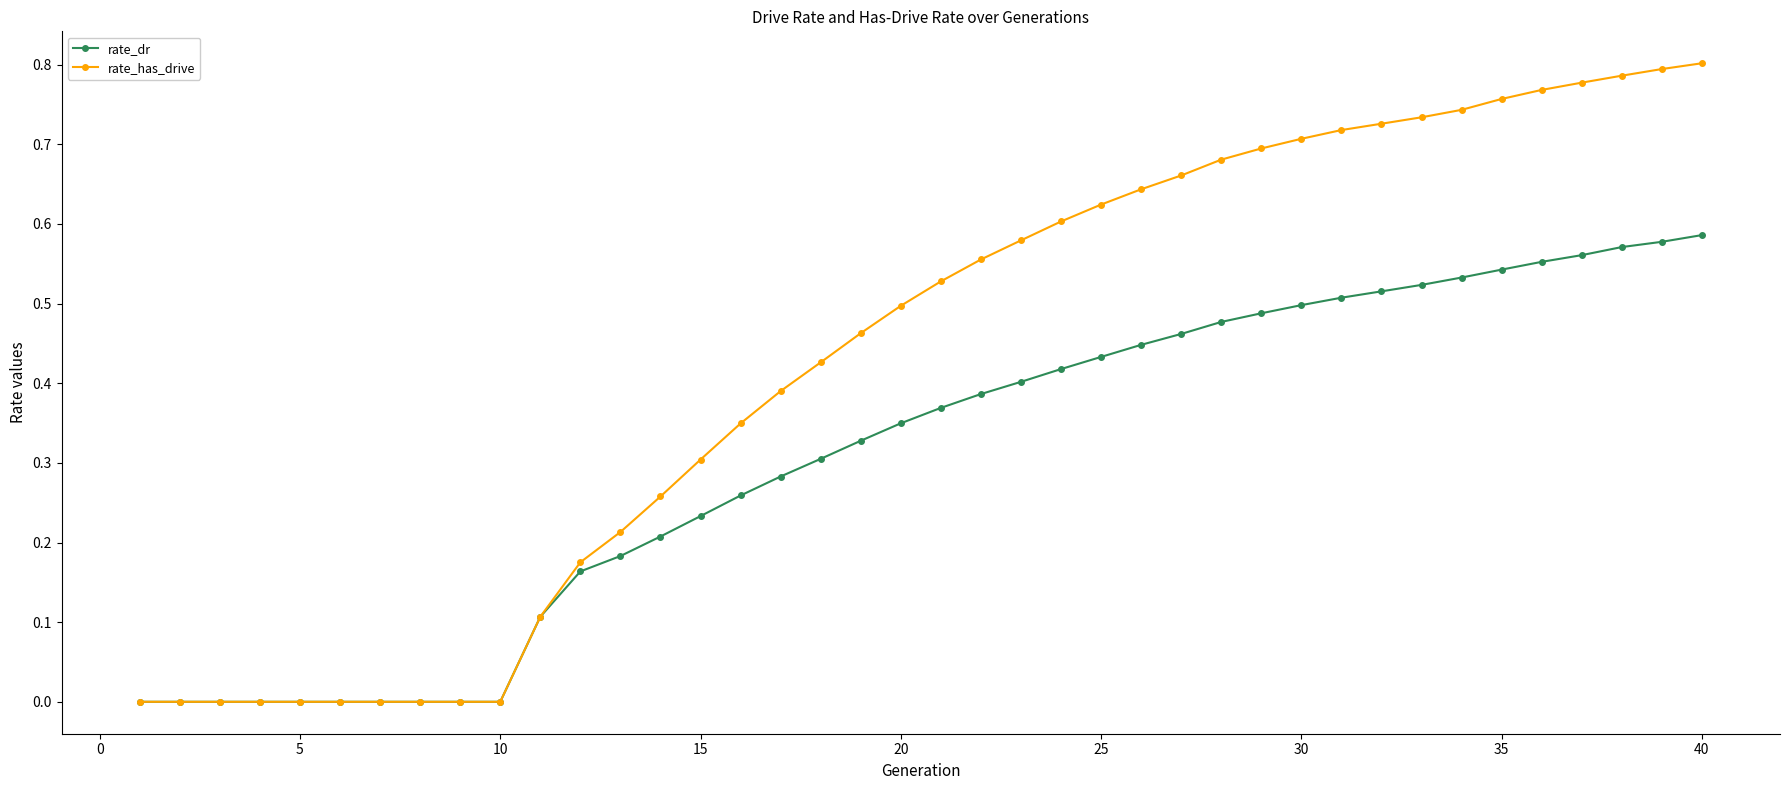

Rank the series by their maximum value, from highest to lowest.

rate_has_drive, rate_dr